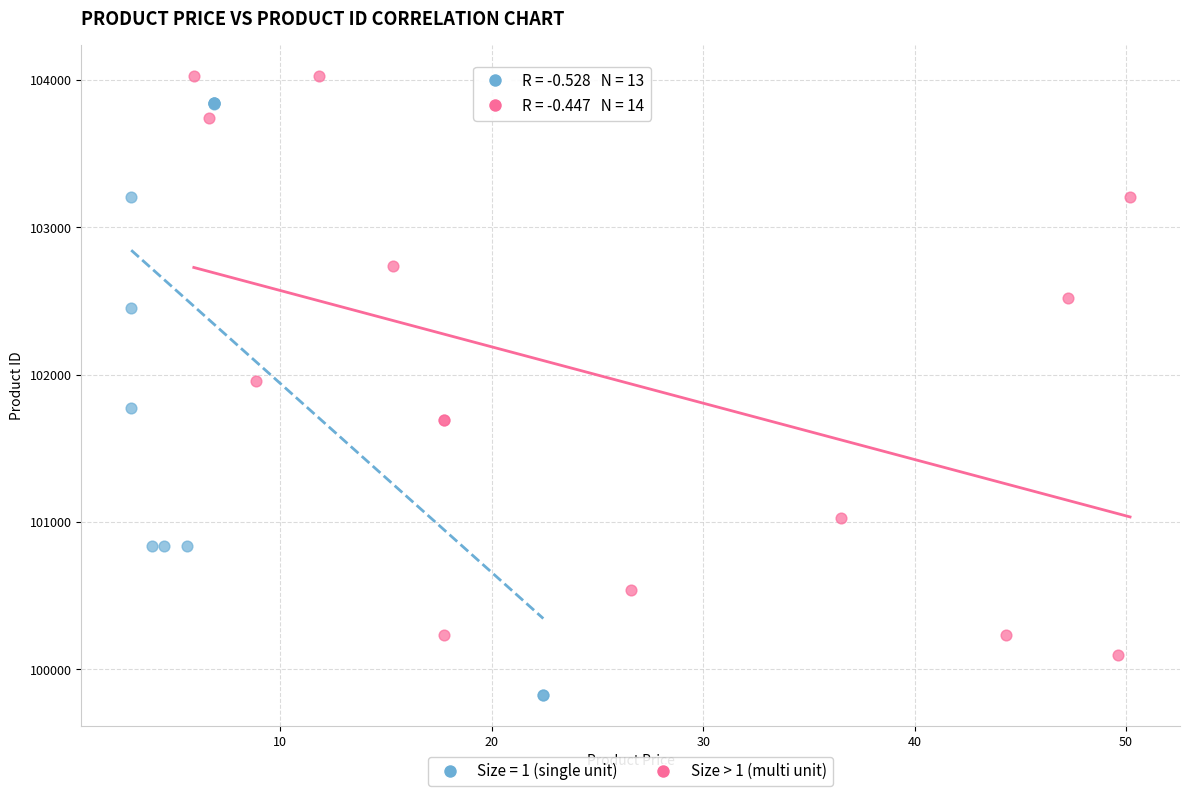

Which series contains the lowest Y value?

Size = 1 (single unit)